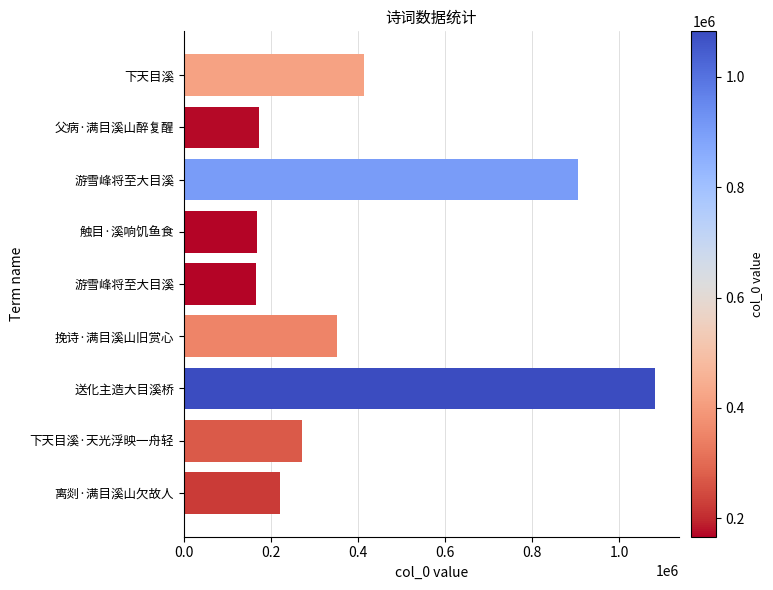

How many categories are shown in the chart?

9